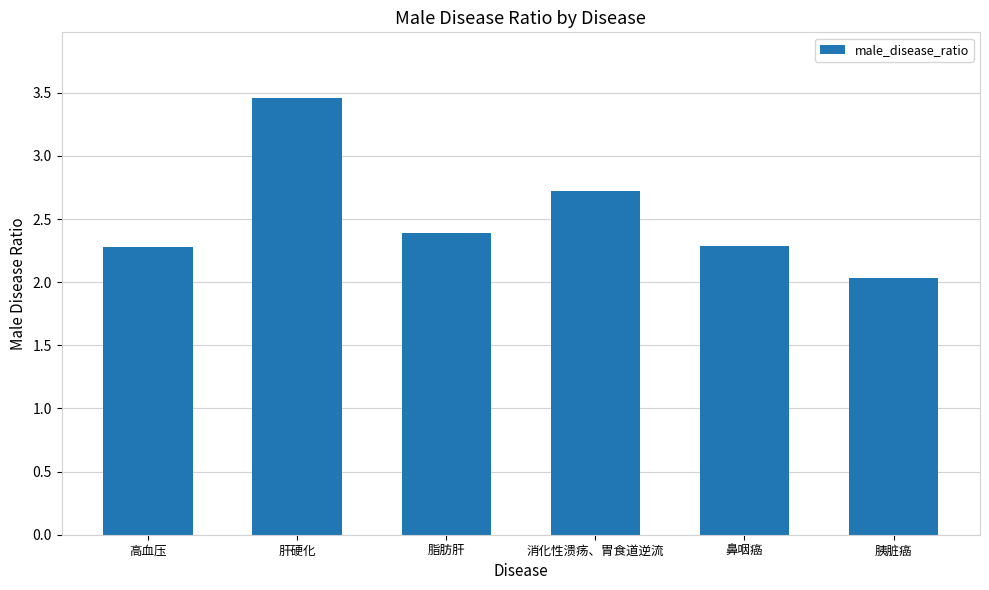

What is the difference between the maximum and minimum values?

1.4